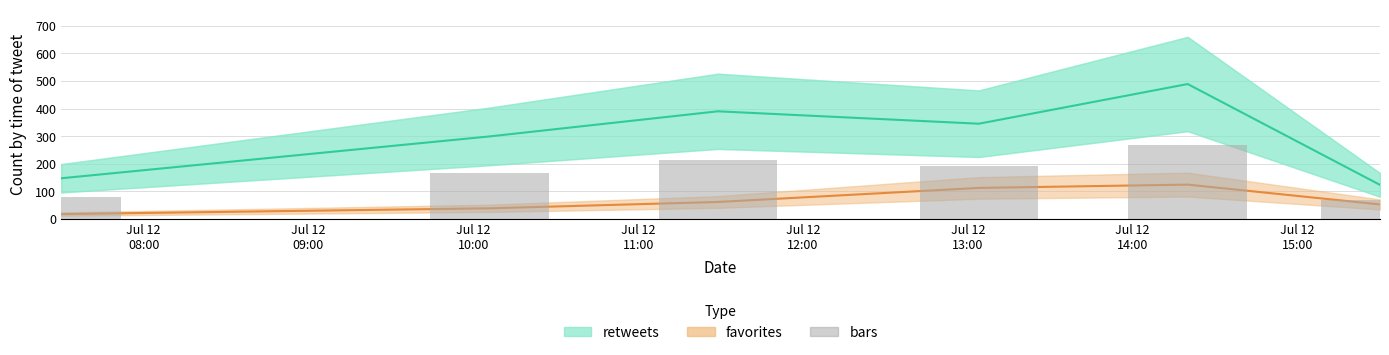

At which label does favorites first exceed 61?

Jul 12 13:00